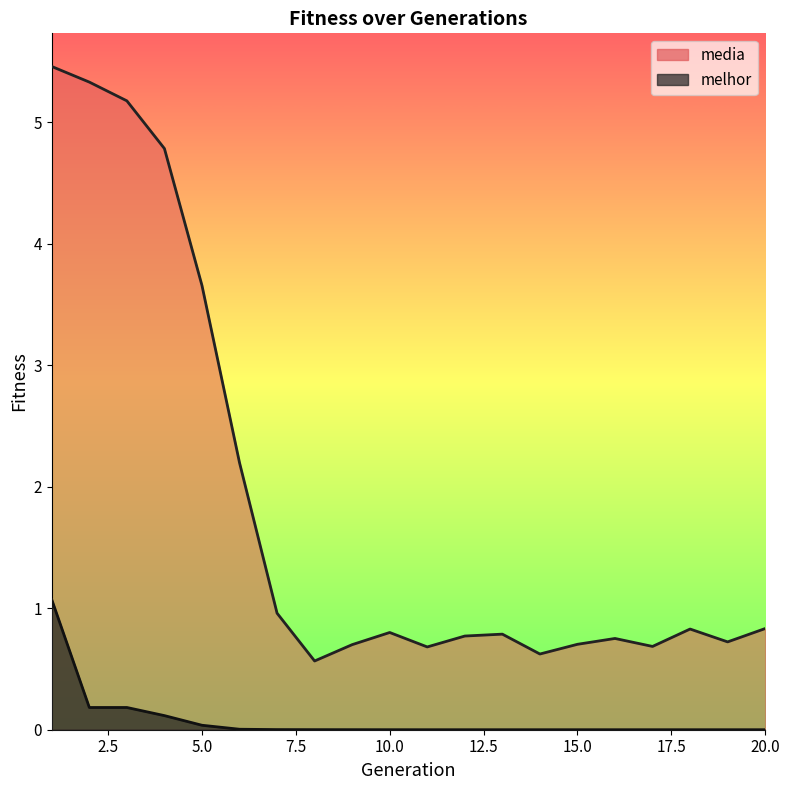

True or false: media and melhor cross at least once.

False